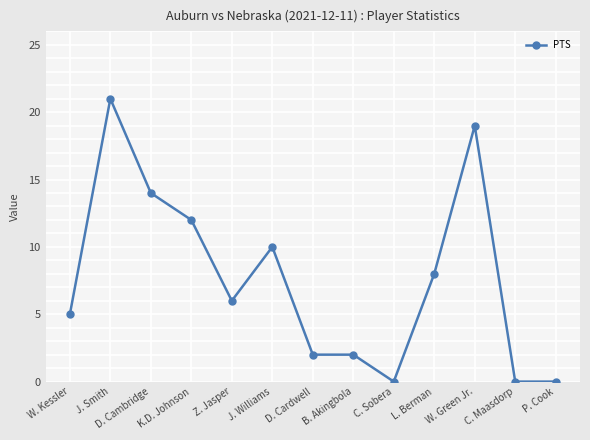

What is the difference between the values at Z. Jasper and J. Smith?

15